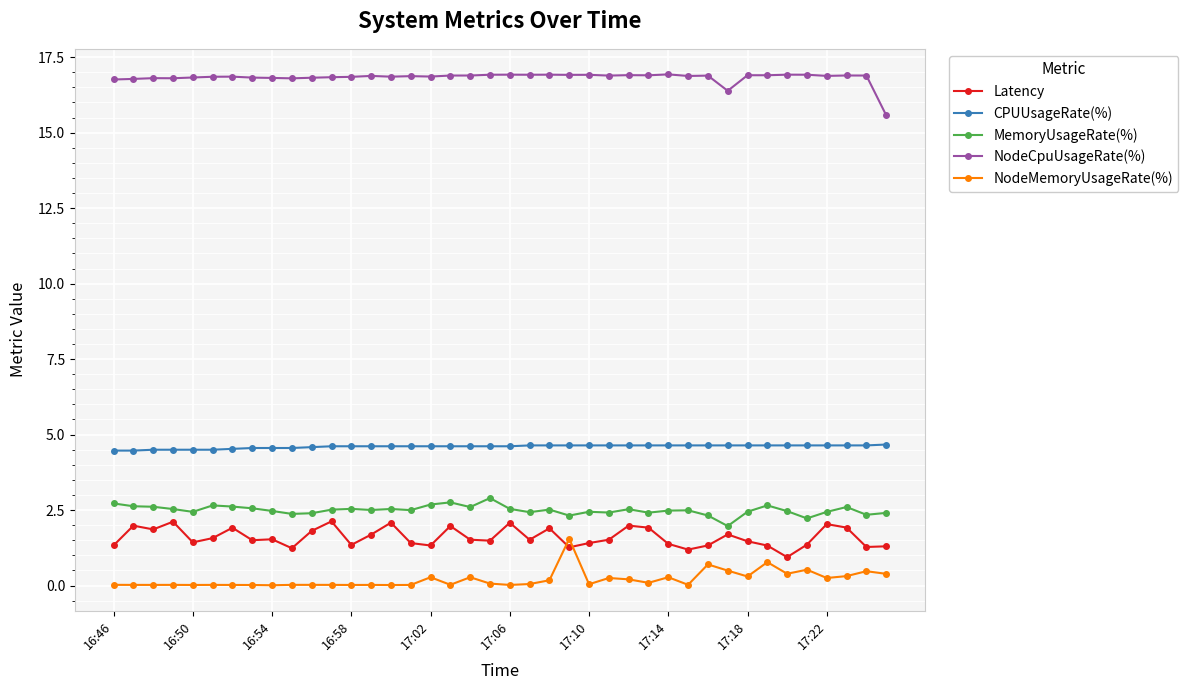

How many categories are shown in the chart?

40